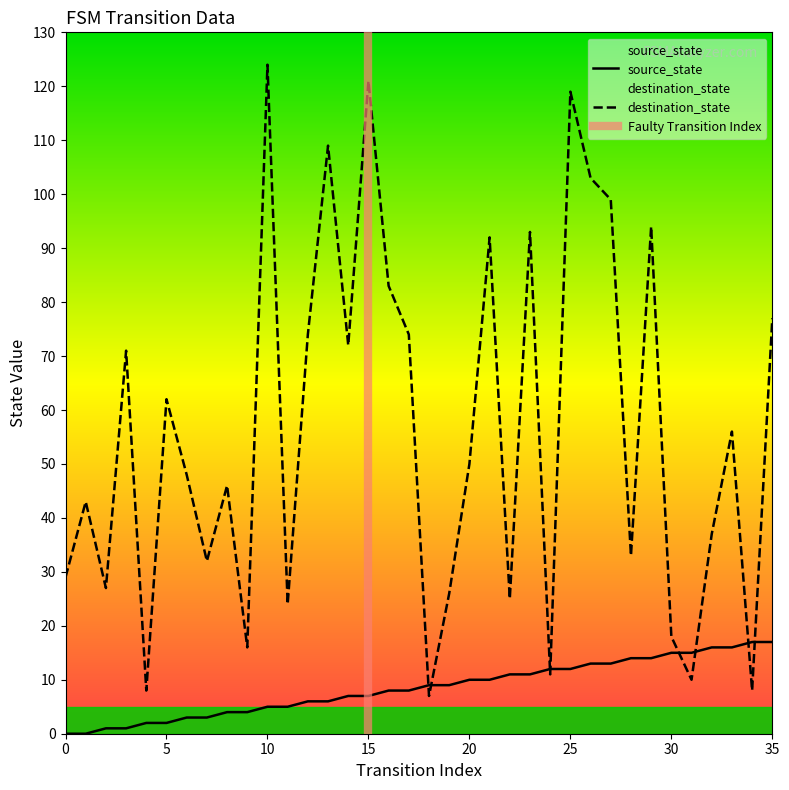

What is the difference between the maximum and minimum values in the source_state series?

17